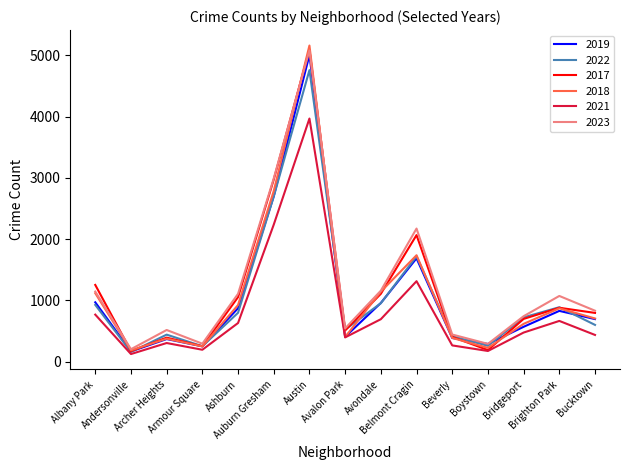

At which label does 2019 first exceed 694?

Albany Park